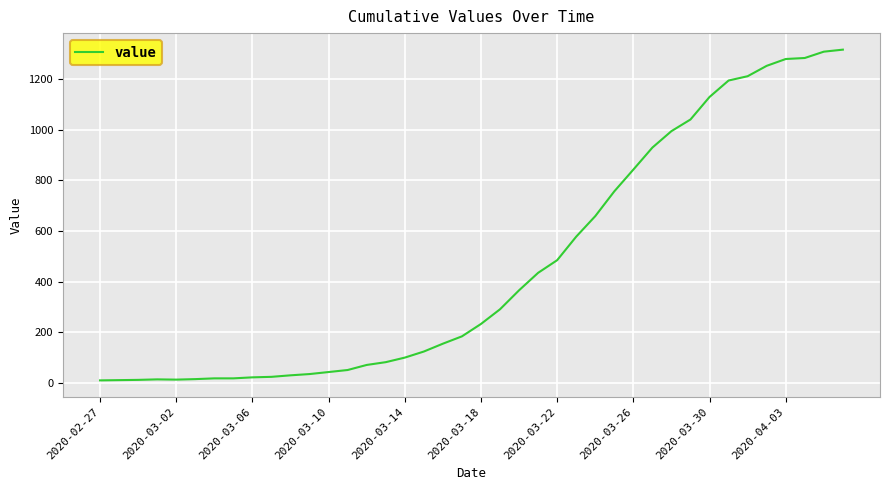

What is the difference between the maximum and minimum values?

1307